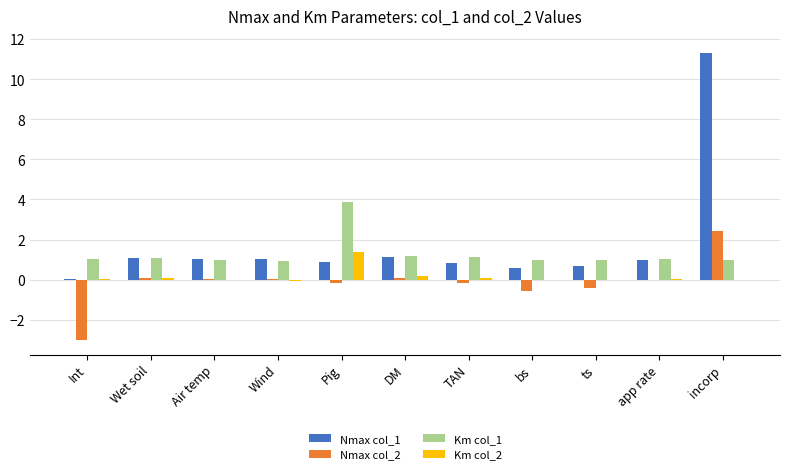

How many categories are shown in the chart?

11